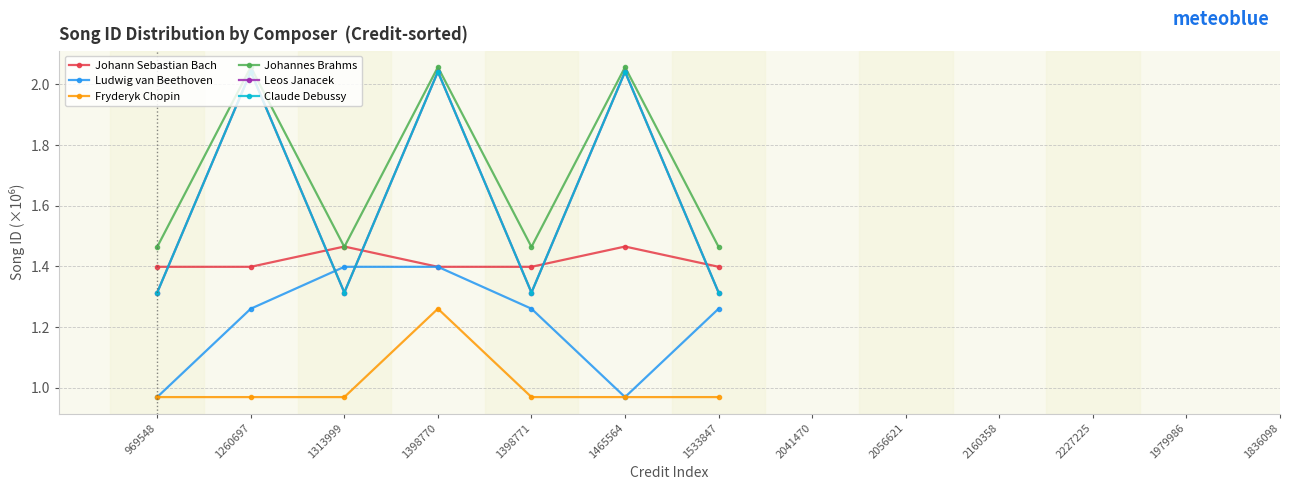

Is this an area chart (filled region under the line)?

No